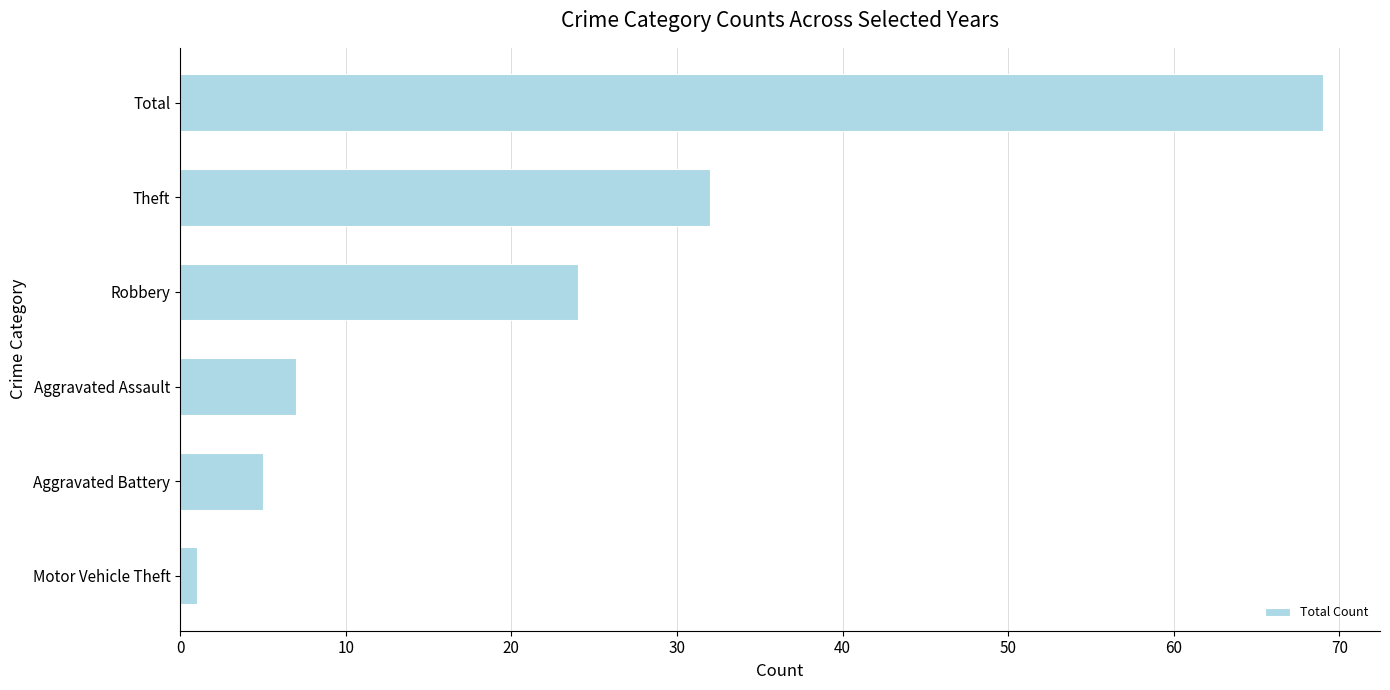

Which category has the highest value across all series?

Total